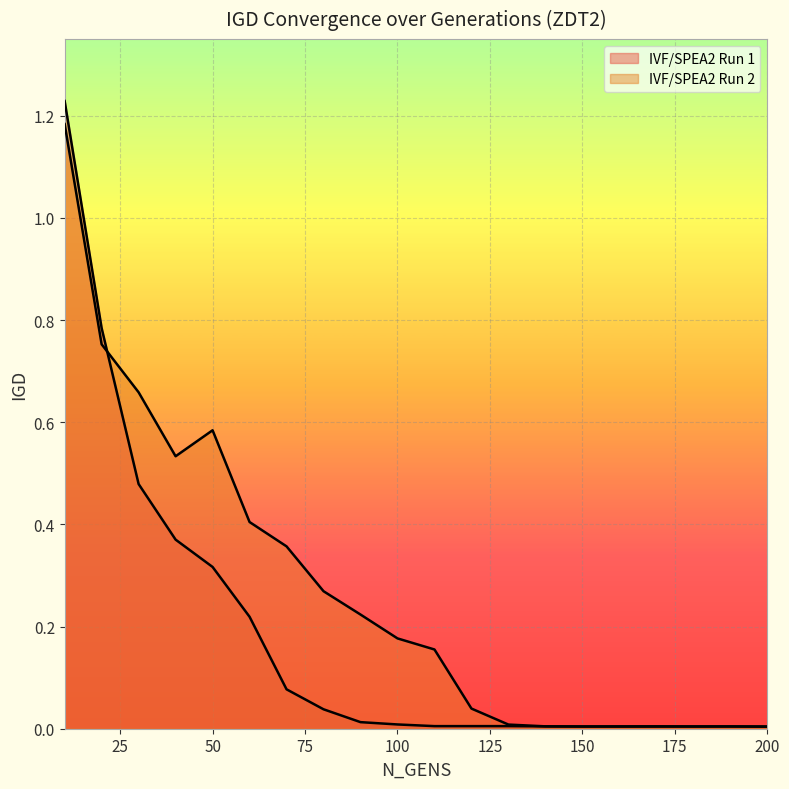

Is it true that IVF/SPEA2 Run 2 equals 0.2 at 20?

False